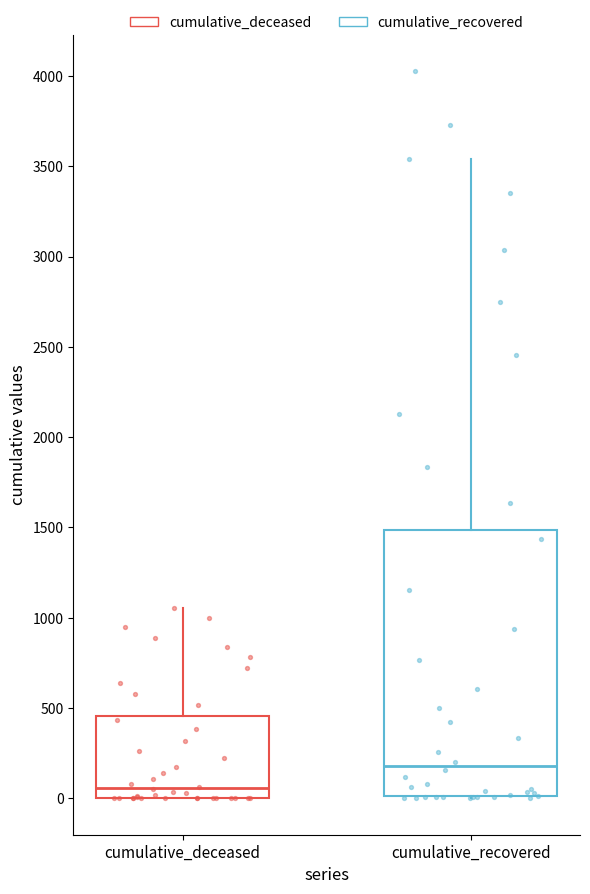

Where is the lower edge of the box for cumulative_recovered on the y-axis? The values are not printed on the chart, so give them approximately, as read against the axis.

0